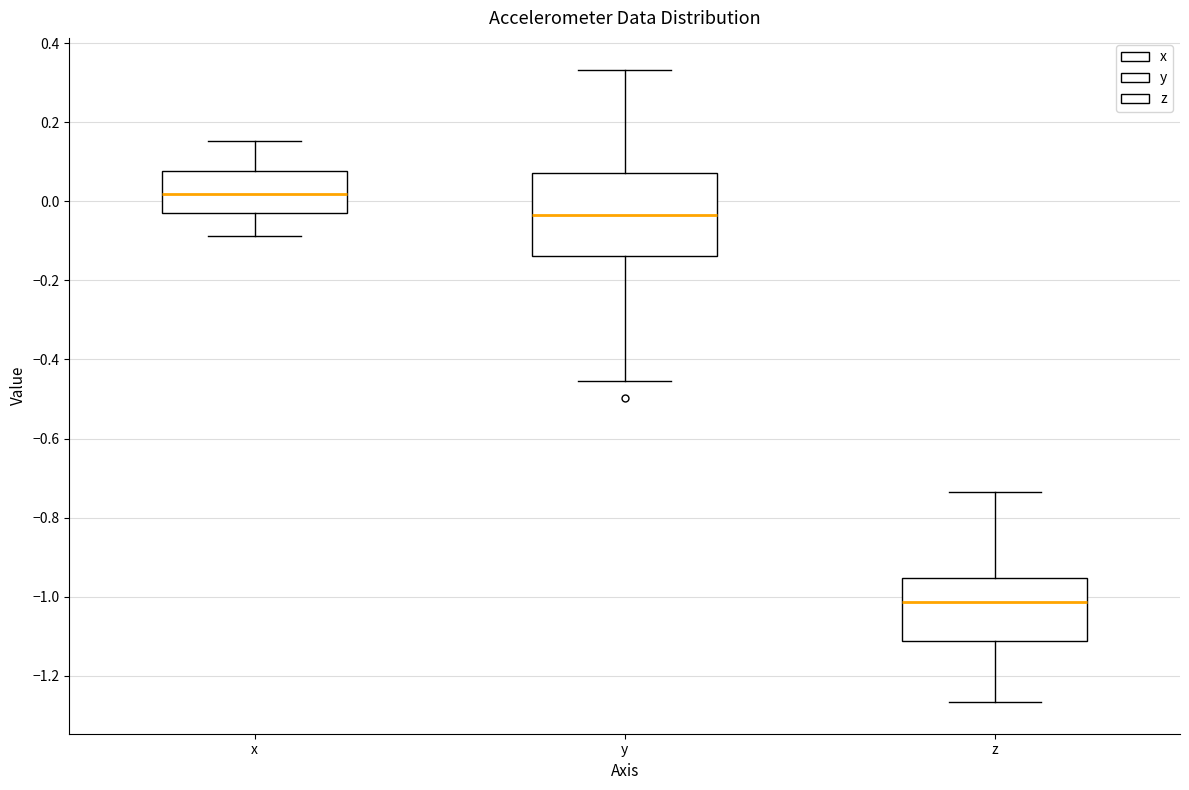

Comparing the boxes themselves (not the whiskers), which one is the tallest?

y